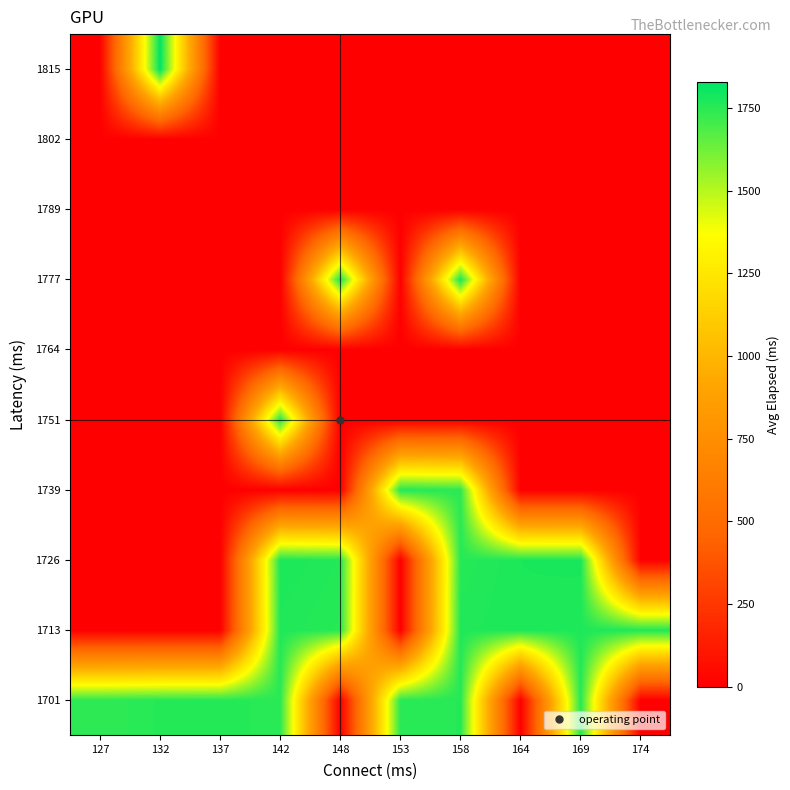

List the series in order of their peak value, lowest first.

1764, 1789, 1802, 1701, 1751, 1739, 1713, 1726, 1777, 1815